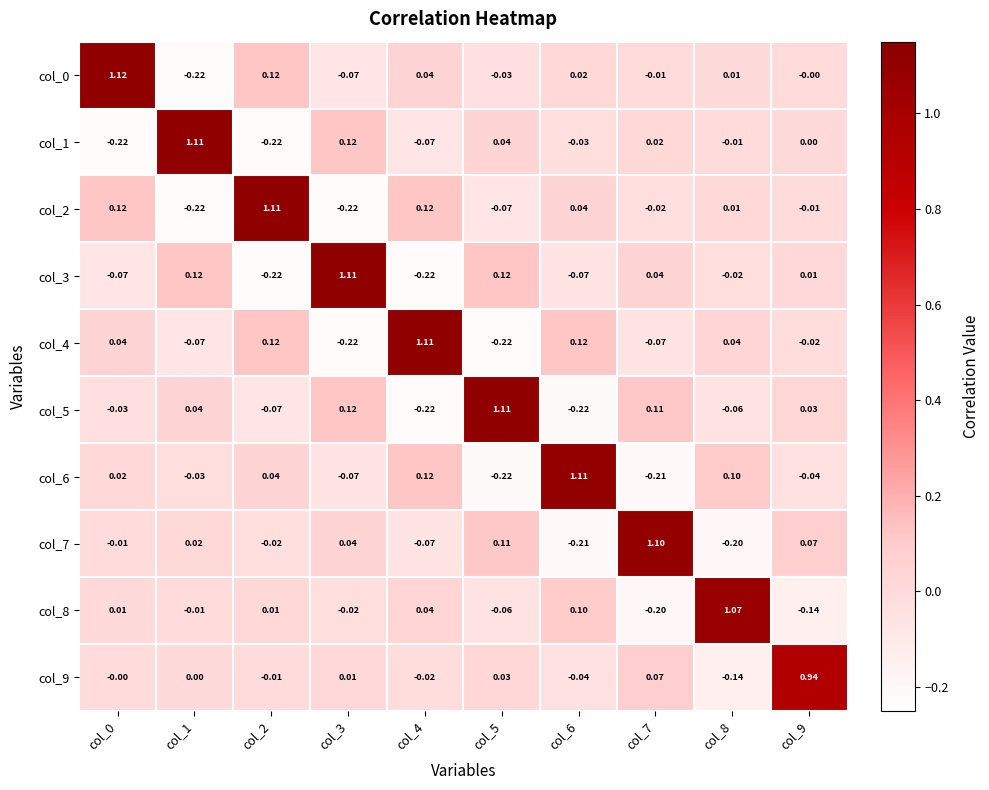

At how many categories does at least one series exceed 0?

10